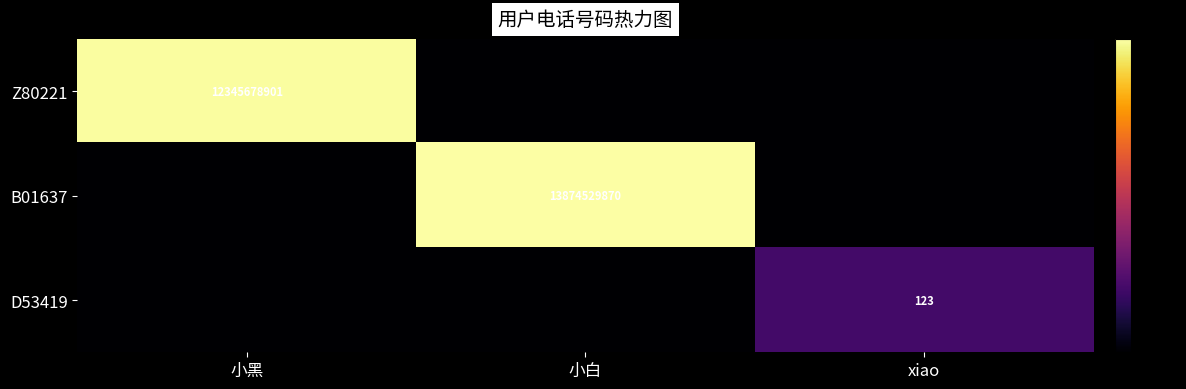

Is it true that Z80221 equals 12345678901 at 小黑?

True